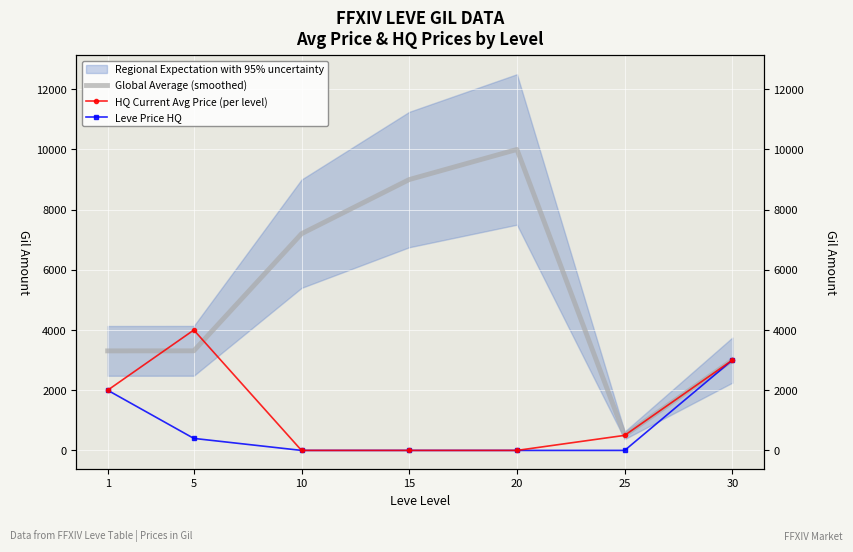

How many data points in HQ Current Avg Price (per level) are less than 500?

3